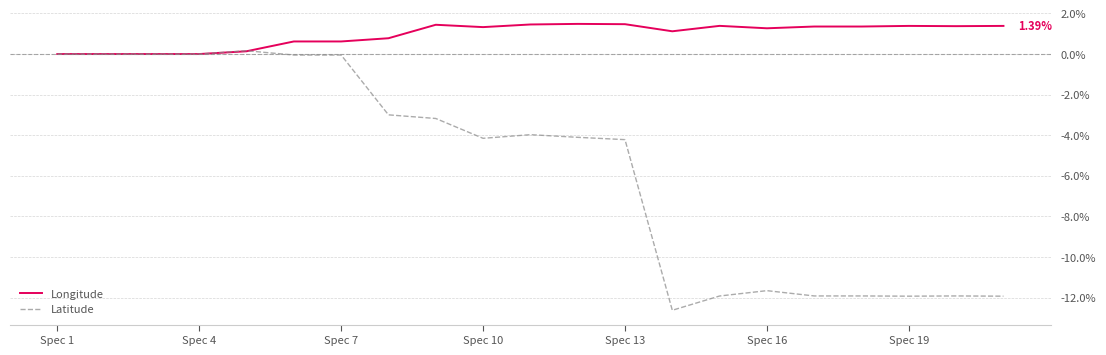

Which series has the largest total across all categories?

Longitude